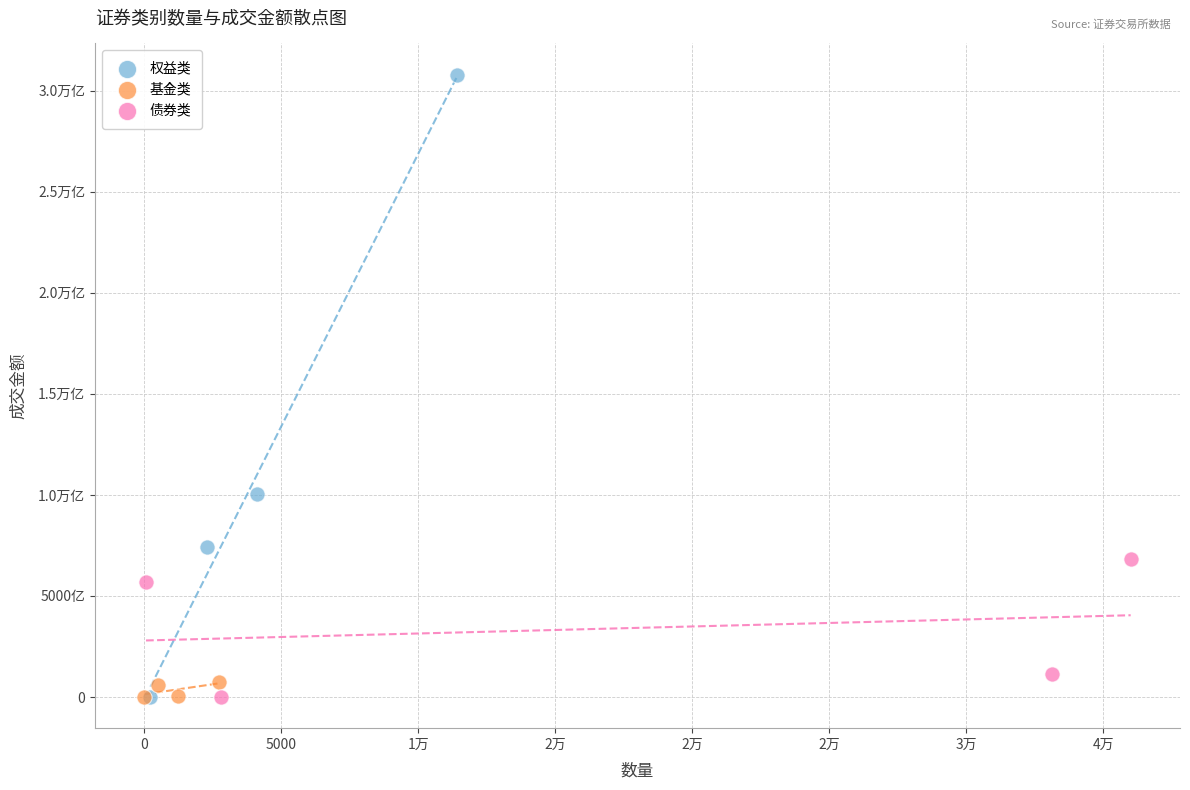

What are all the series names shown in the legend?

权益类, 基金类, 债券类